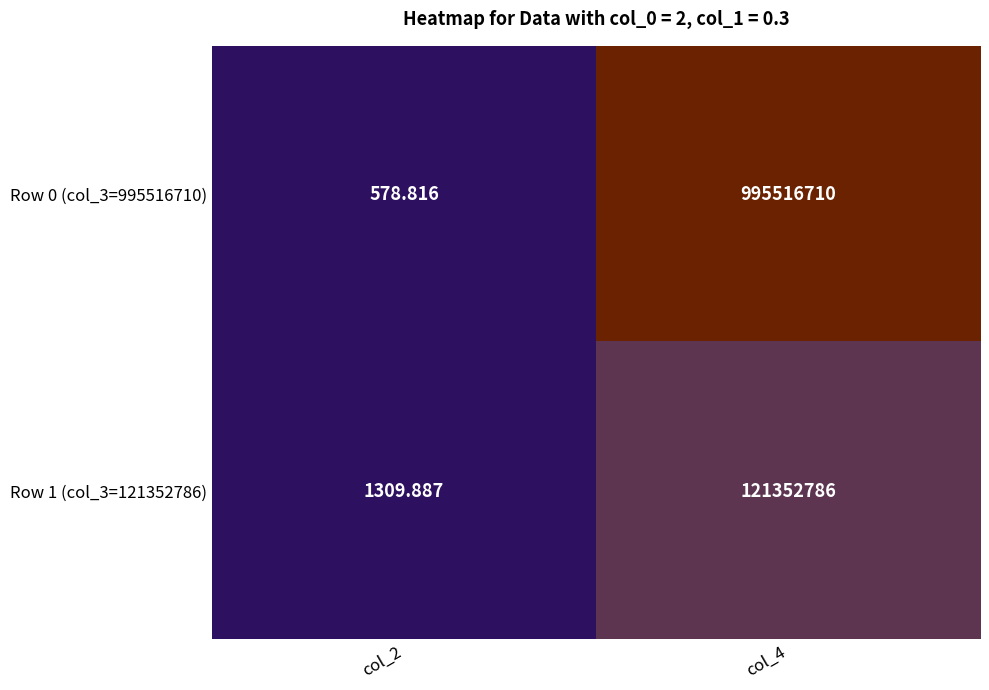

How many data points does each series have?

2